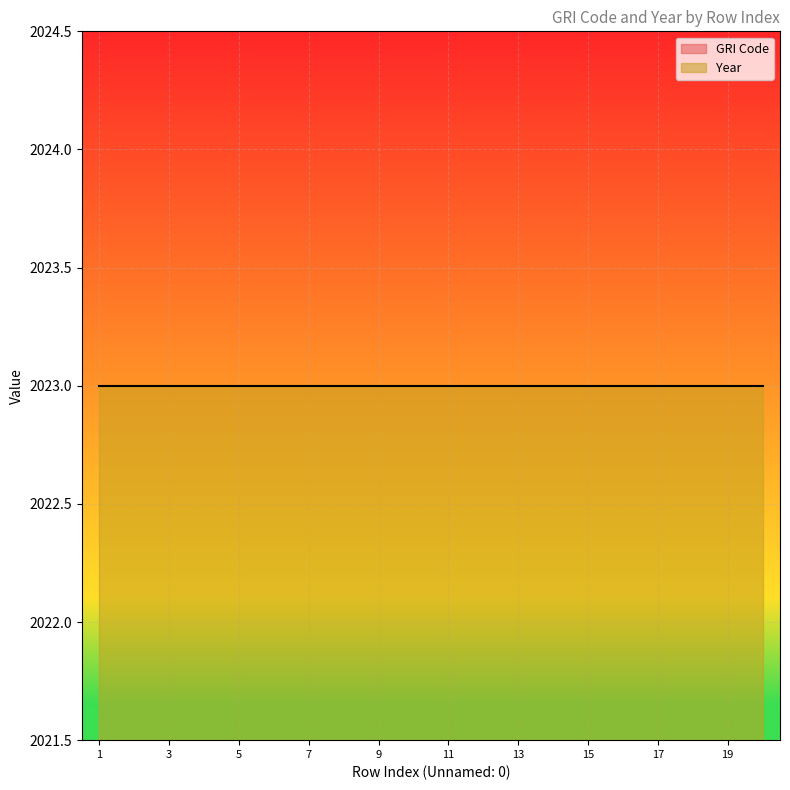

True or false: GRI Code has a value of 3 at 3.

False